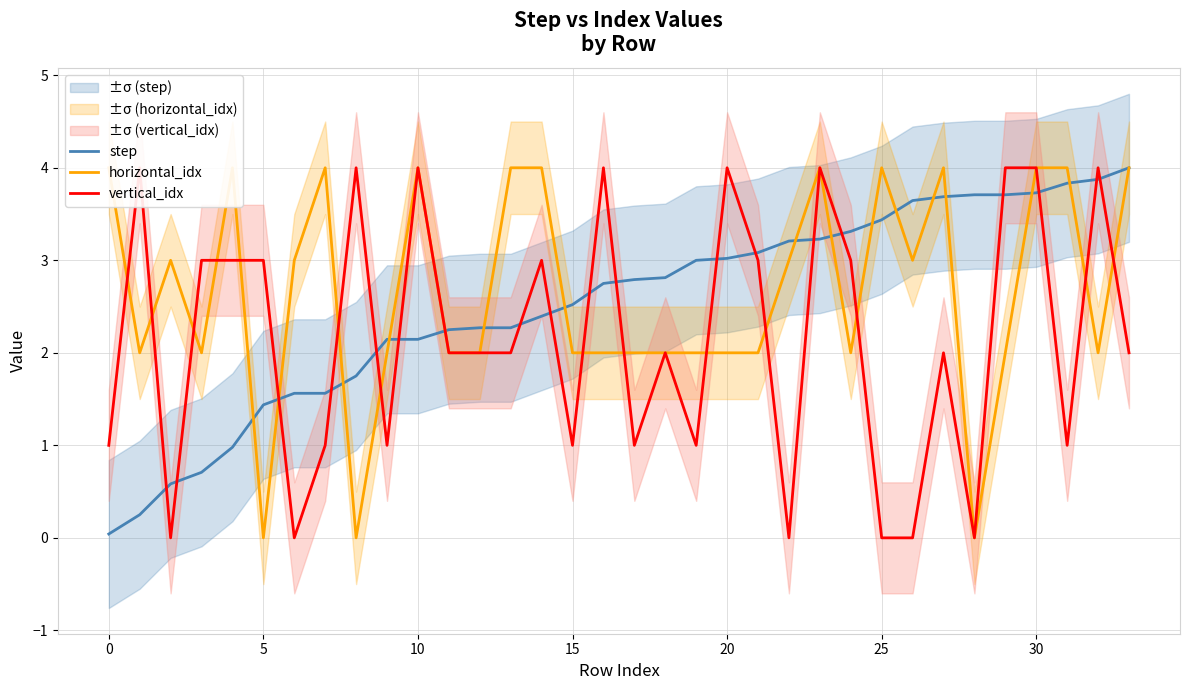

What is the total value across all series at 24?

8.3